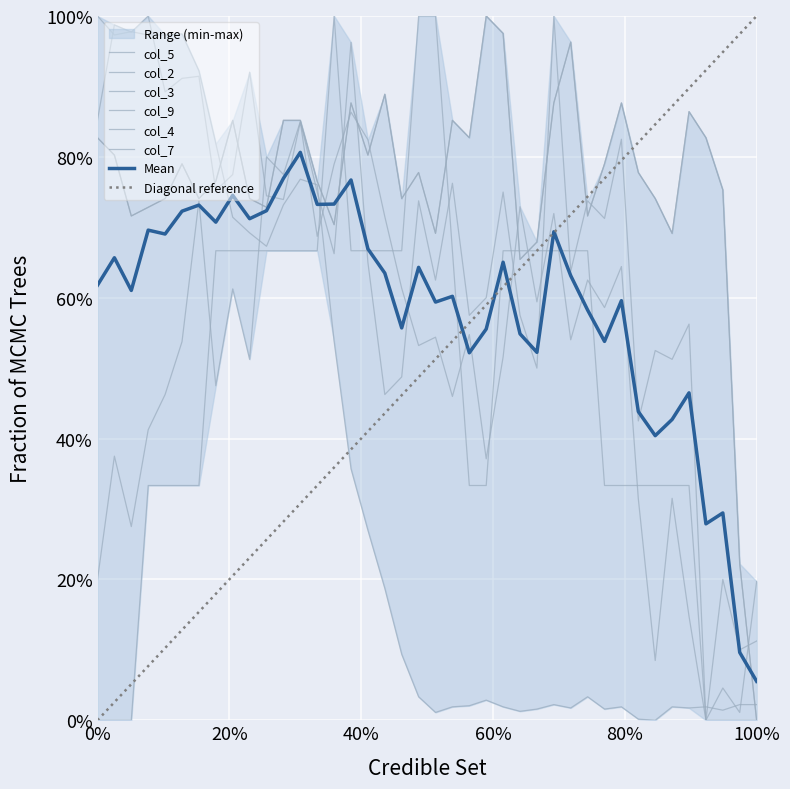

True or false: col_7 has more than 2 interior local peaks.

True